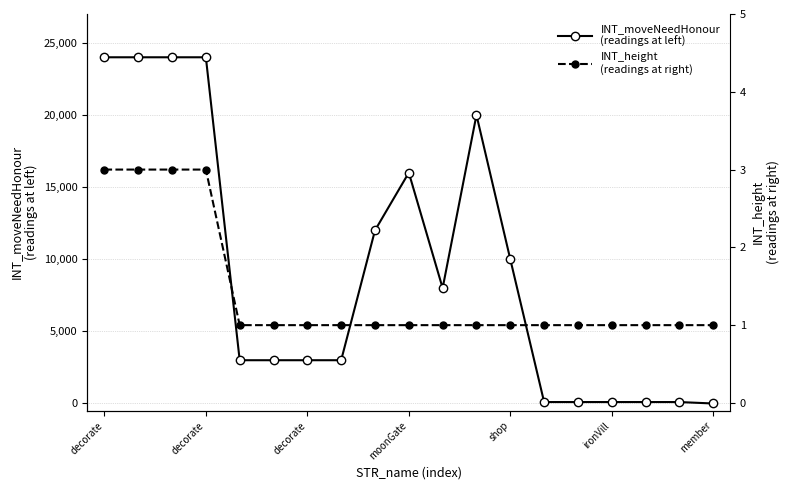

What is the total value across all series at 13?

101